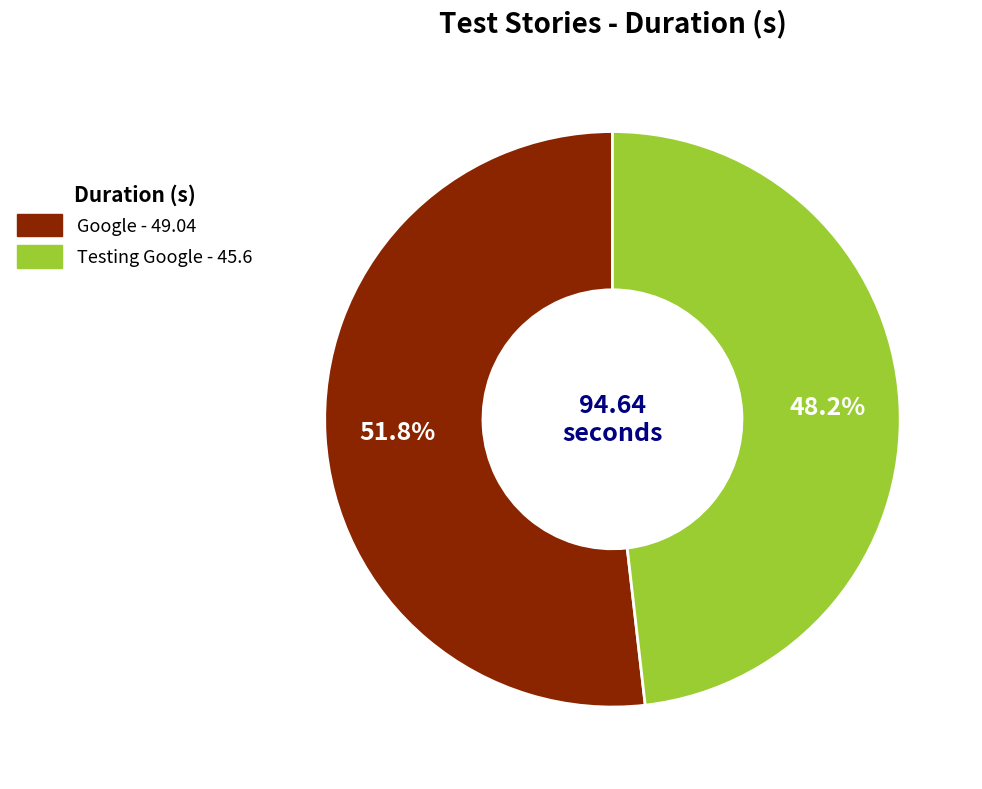

True or false: Testing Google accounts for 41% of the total.

False